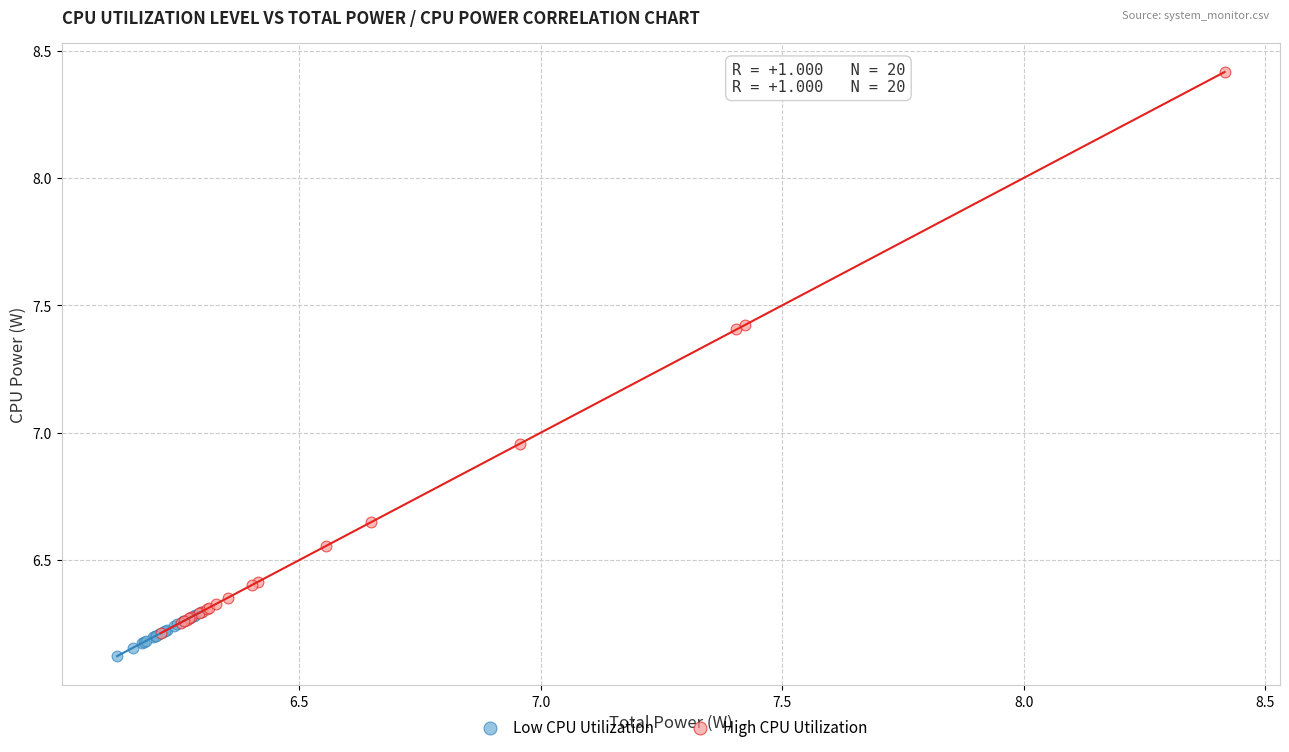

Which series has the largest Y range (max minus min)?

High CPU Utilization